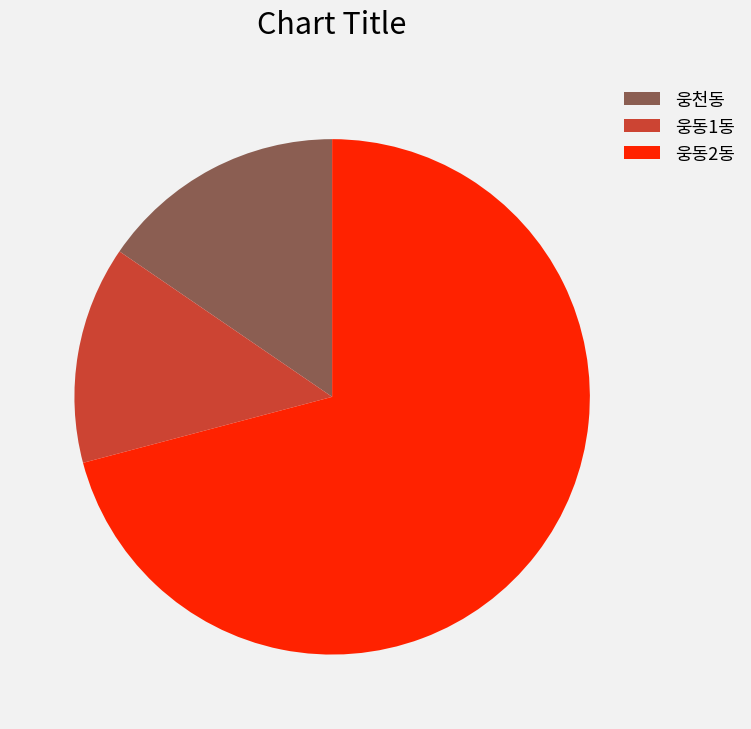

The 웅천동 slice represents 15% of the pie. True or false?

True